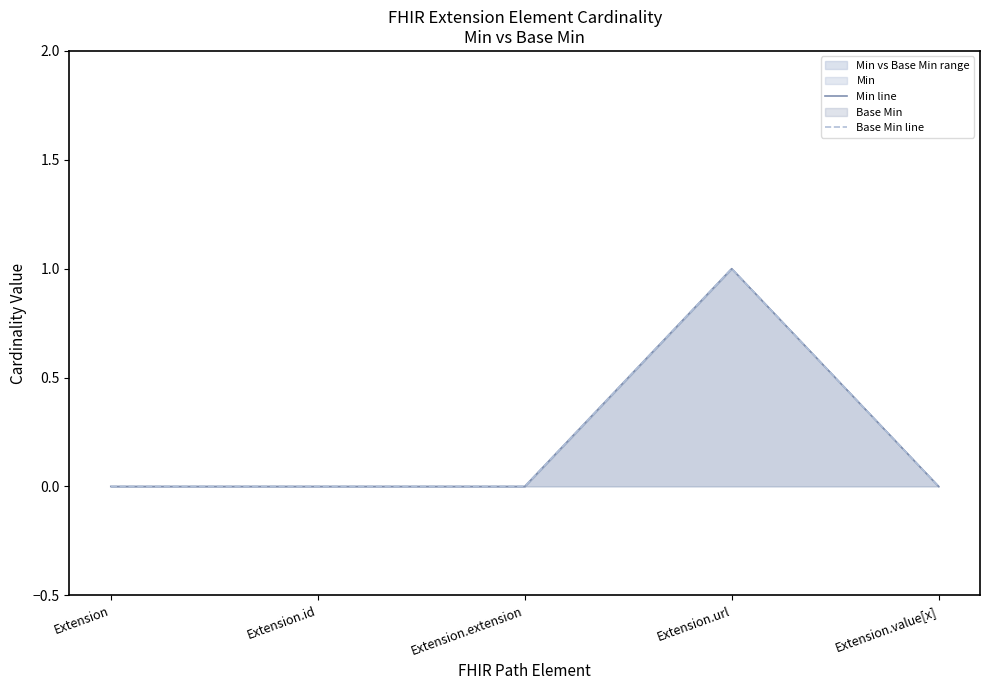

Reading left to right, list all the values displayed in this chart.

Min line: 0	0	0	1	0
Base Min line: 0	0	0	1	0